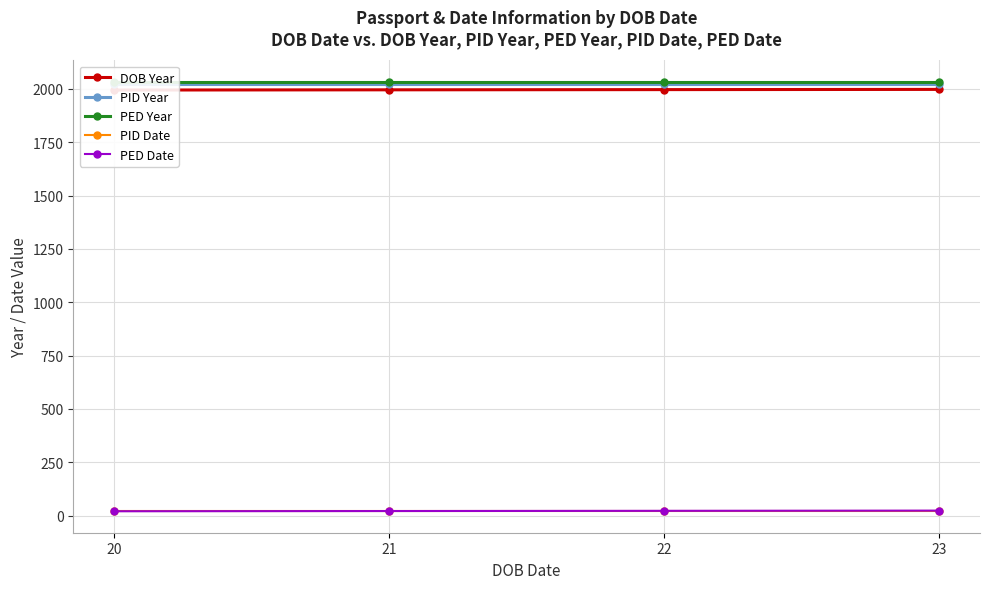

Reading left to right, list all the values displayed in this chart.

DOB Year: 20=1995	21=1996	22=1997	23=1998
PID Year: 20=2022	21=2022	22=2022	23=2022
PED Year: 20=2033	21=2033	22=2033	23=2033
PID Date: 20=20	21=20	22=20	23=20
PED Date: 20=20	21=21	22=22	23=23